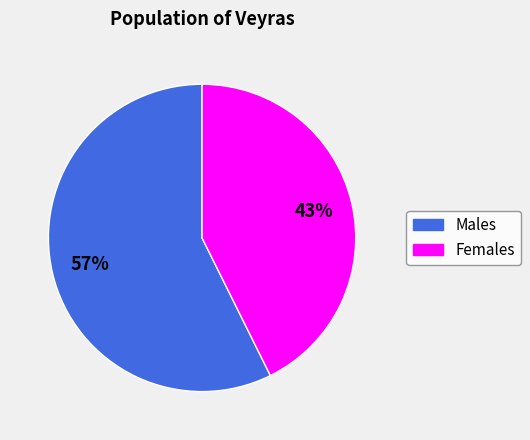

Is there any slice that represents more than half of the pie?

Yes